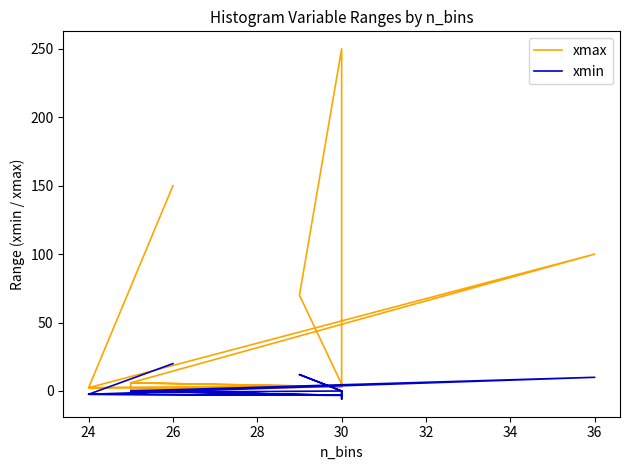

Which series has the largest total across all categories?

xmax